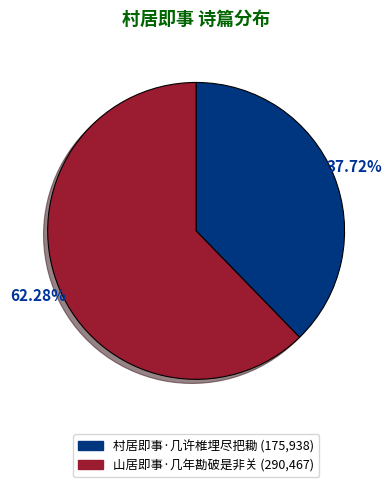

What percentage is the 村居即事·几许椎埋尽把耡 slice, to the nearest percent?

38%